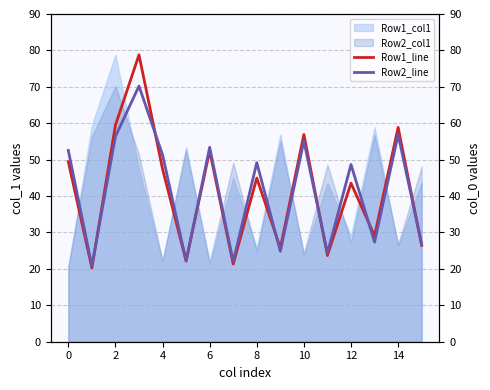

The Row2_col1 series shows 39.9 at 8. True or false?

False